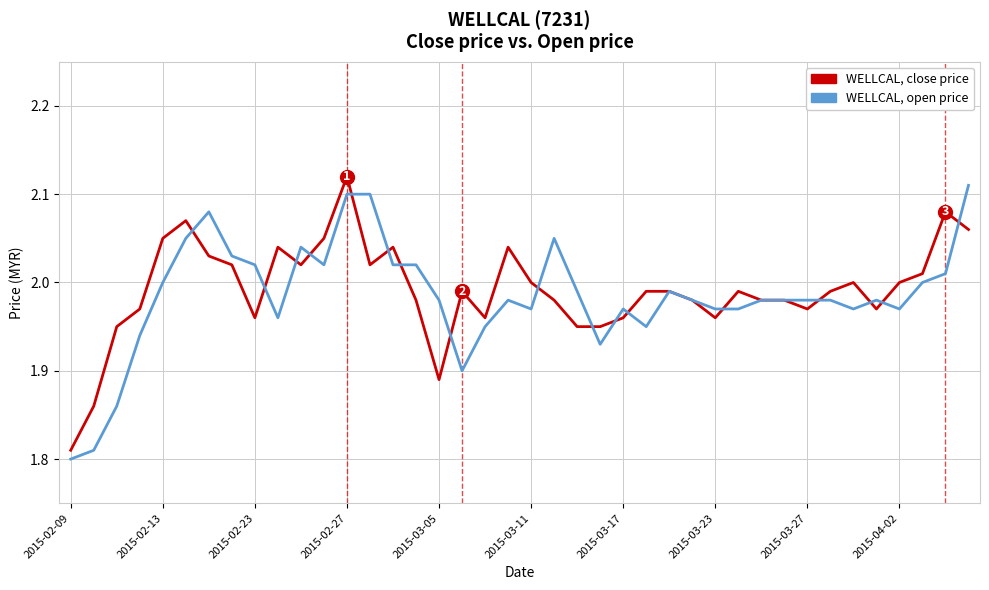

Reading right to left, extract all data points from this chart.

WELLCAL close price: 2.1	2.1	2.0	2.0	2.0	2.0	2.0	2.0	2.0	2.0	2.0	2.0	2.0	2.0	2.0	2.0	1.9	1.9	2.0	2.0	2.0	2.0	2.0	1.9	2.0	2.0	2.0	2.1	2.0	2.0	2.0	2.0	2.0	2.0	2.1	2.0	2.0	1.9	1.9	1.8
WELLCAL open price: 2.1	2.0	2.0	2.0	2.0	2.0	2.0	2.0	2.0	2.0	2.0	2.0	2.0	2.0	1.9	2.0	1.9	2.0	2.0	2.0	2.0	1.9	1.9	2.0	2.0	2.0	2.1	2.1	2.0	2.0	2.0	2.0	2.0	2.1	2.0	2.0	1.9	1.9	1.8	1.8